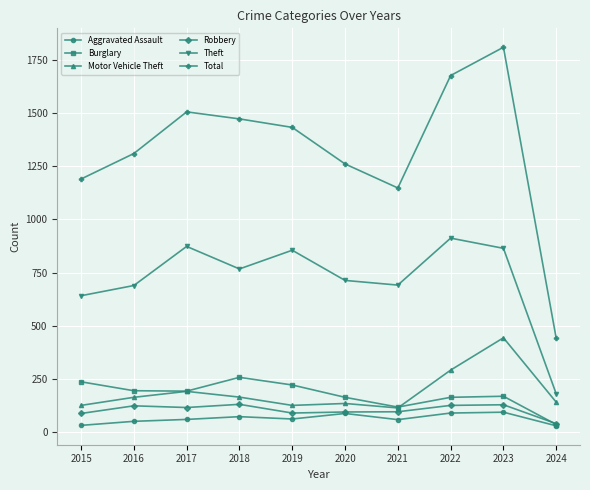

What is the sum of the Burglary values at 2019 and 2020?

384